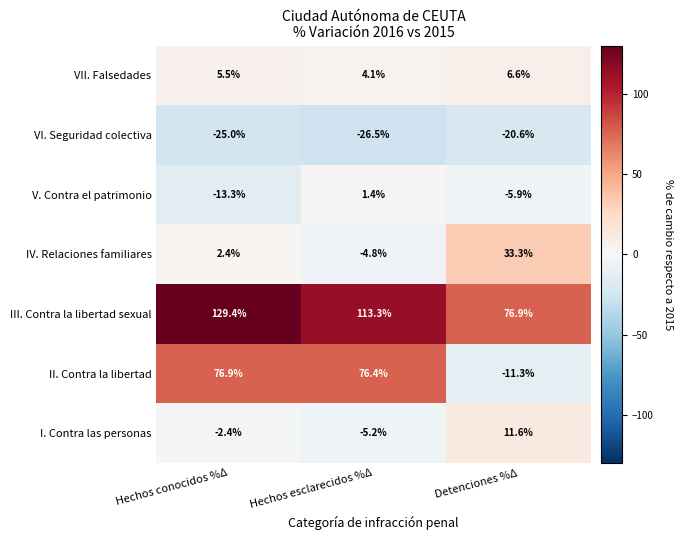

What is the approximate value of VII. Falsedades at Hechos esclarecidos %Δ?

4.1